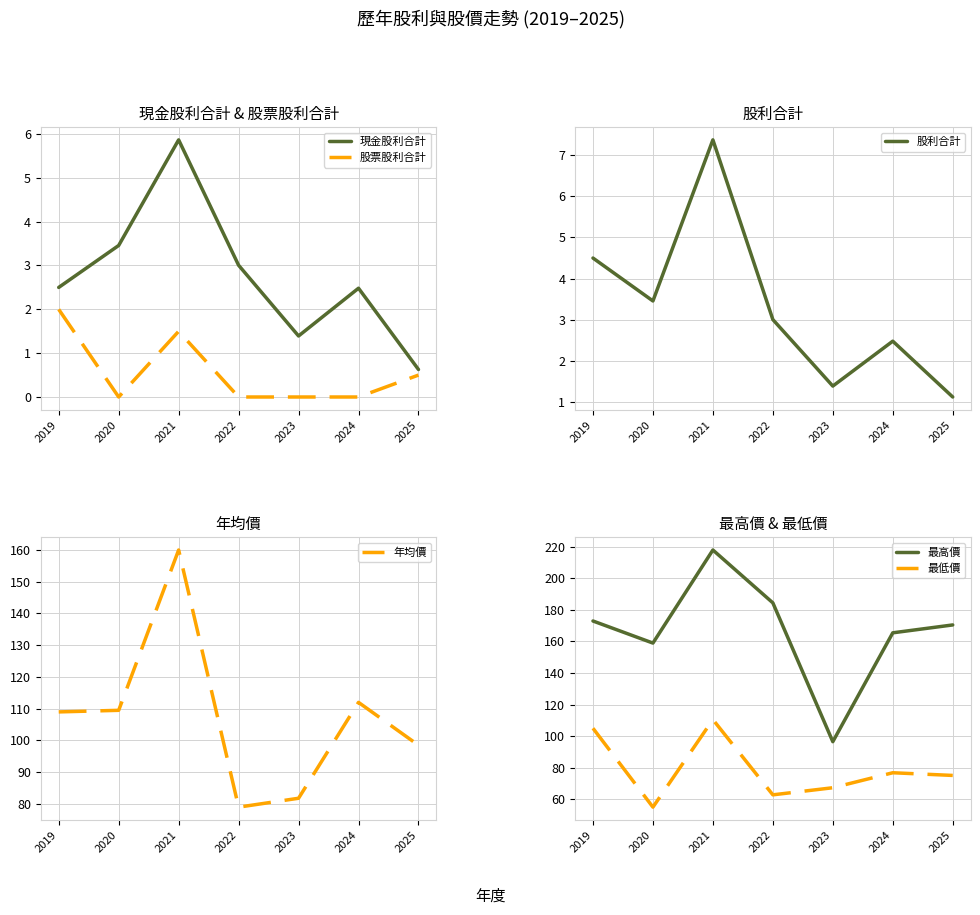

Reading right to left, what are all the values shown in this chart?

現金股利合計: 2025=0.6	2024=2.5	2023=1.4	2022=3.0	2021=5.9	2020=3.5	2019=2.5
股票股利合計: 2025=0.5	2024=0.0	2023=0.0	2022=0.0	2021=1.5	2020=0.0	2019=2.0
股利合計: 2025=1.1	2024=2.5	2023=1.4	2022=3.0	2021=7.4	2020=3.5	2019=4.5
年均價: 2025=98.5	2024=112.0	2023=81.8	2022=79.0	2021=160.0	2020=109.5	2019=109.0
最高價: 2025=170.5	2024=165.5	2023=96.5	2022=184.5	2021=218.0	2020=159.0	2019=173.0
最低價: 2025=75.1	2024=76.8	2023=67.3	2022=62.8	2021=110.5	2020=55.0	2019=105.0